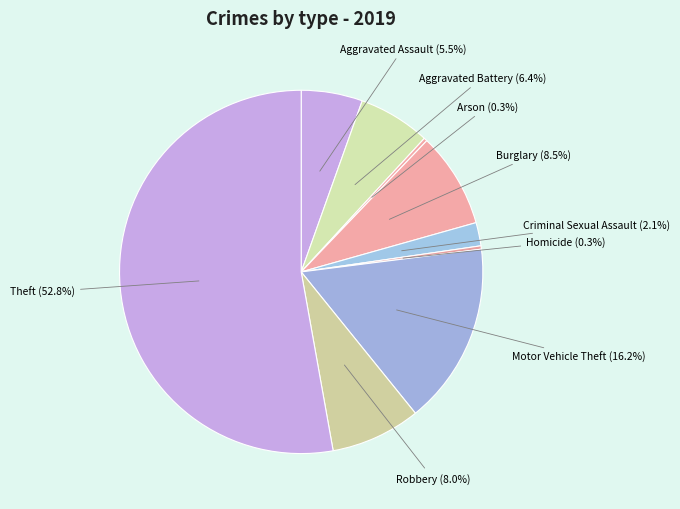

To the nearest percent, what is the difference between the Robbery and Aggravated Battery slice percentages?

2%